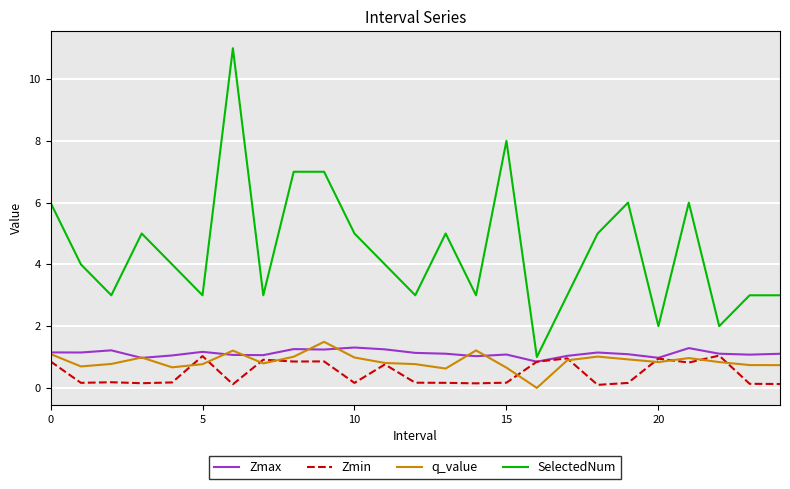

Which series has the widest spread of values?

SelectedNum